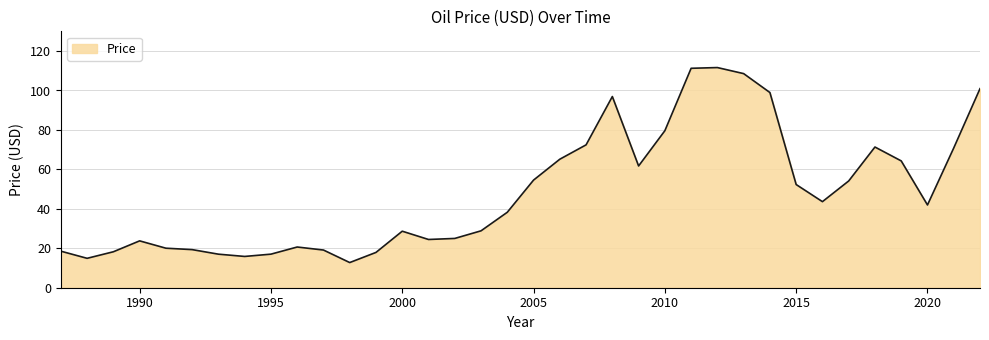

What is the minimum value shown in the chart?

12.8